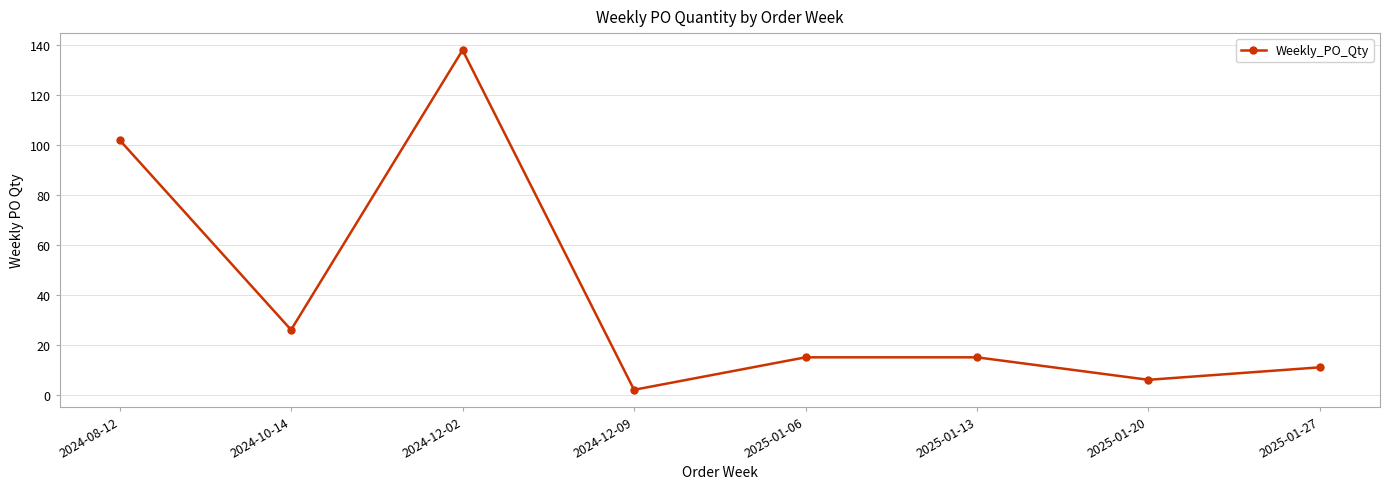

The value at 2025-01-13 is 15. True or false?

True